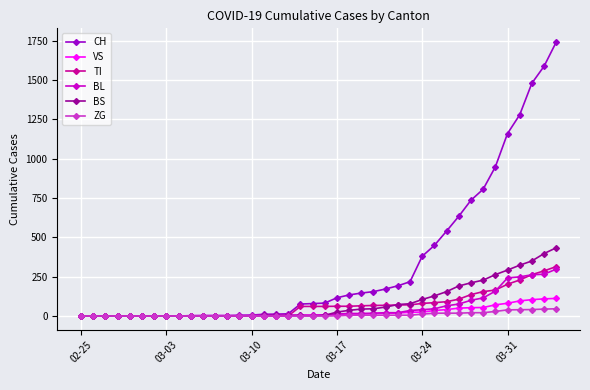

Which series has the largest total across all categories?

CH